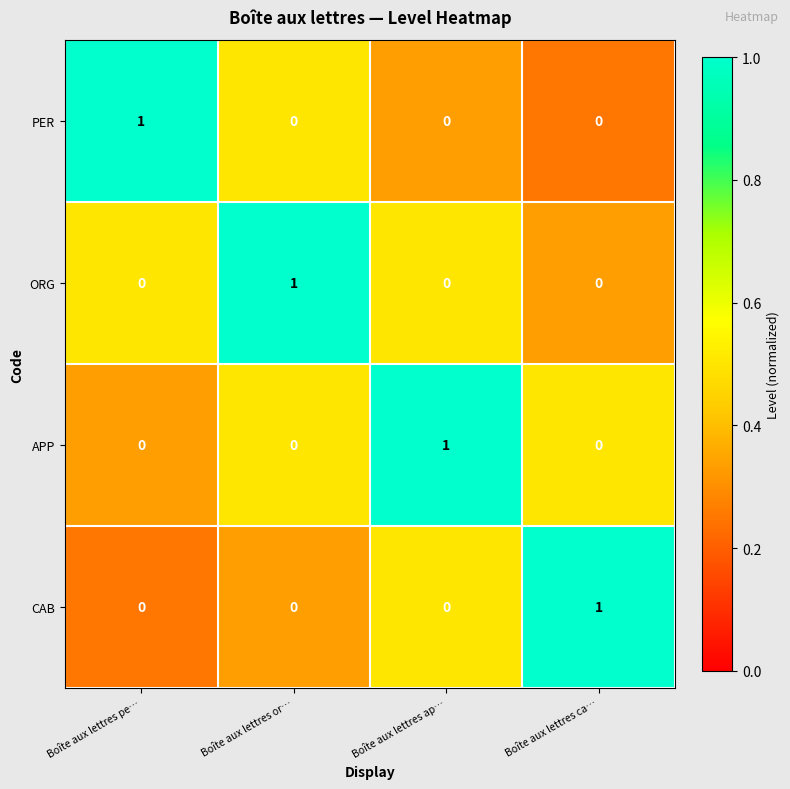

Reading left to right, transcribe all the data shown in this chart.

PER: 1	0	0	0
ORG: 0	1	0	0
APP: 0	0	1	0
CAB: 0	0	0	1